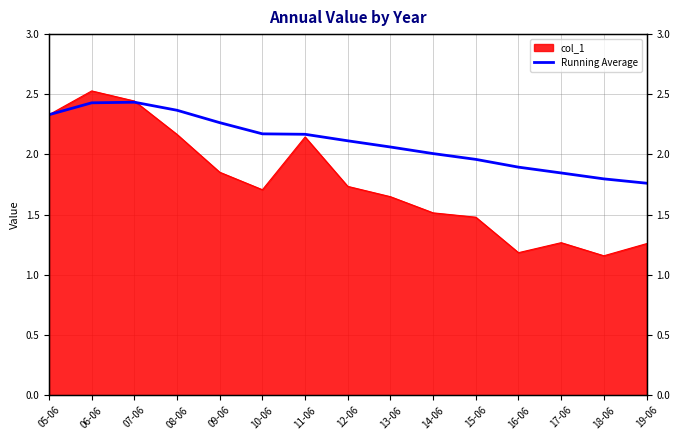

What position from the left is 10-06?

6